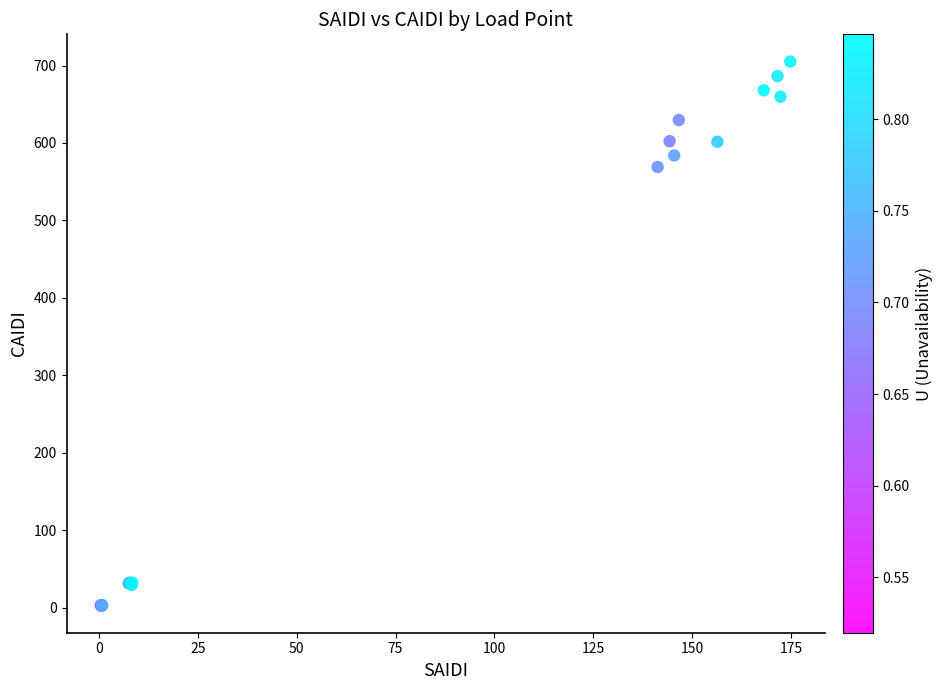

What Y value in the scatter plot is closest to 353?

568.9